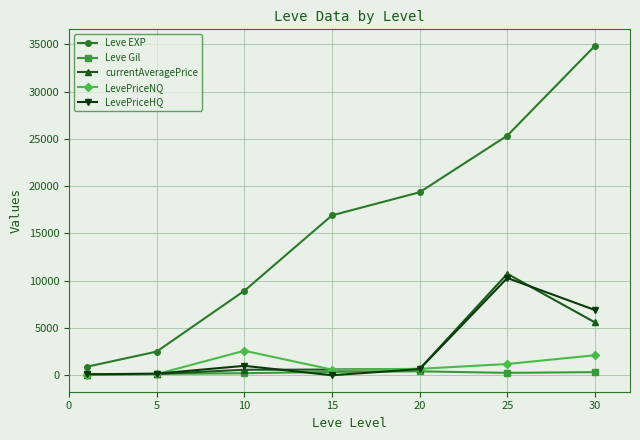

True or false: LevePriceHQ and Leve EXP cross at least once.

False